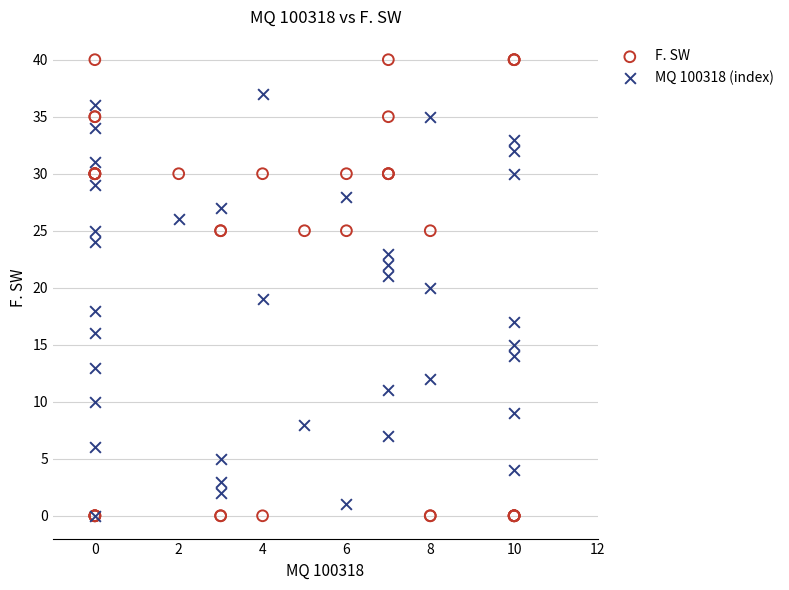

Which series reaches the maximum Y coordinate?

F. SW